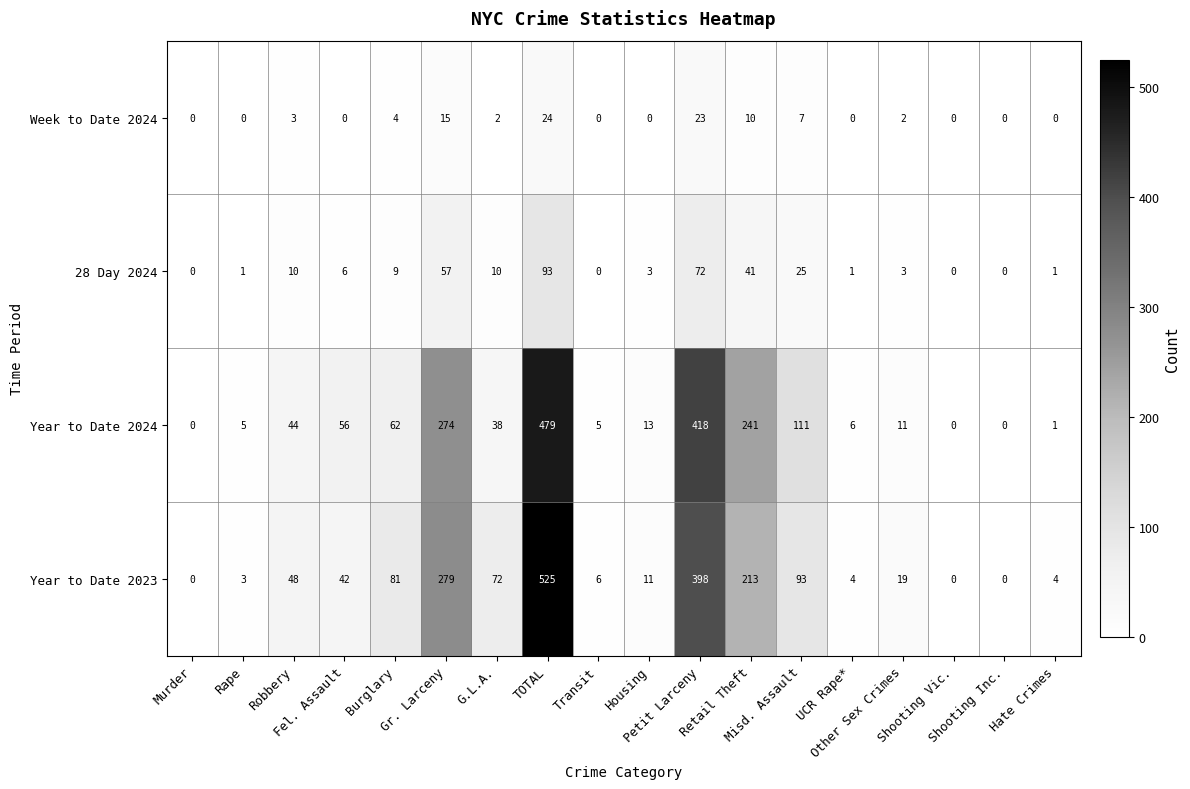

How many values in the Week to Date 2024 series are below 2?

9